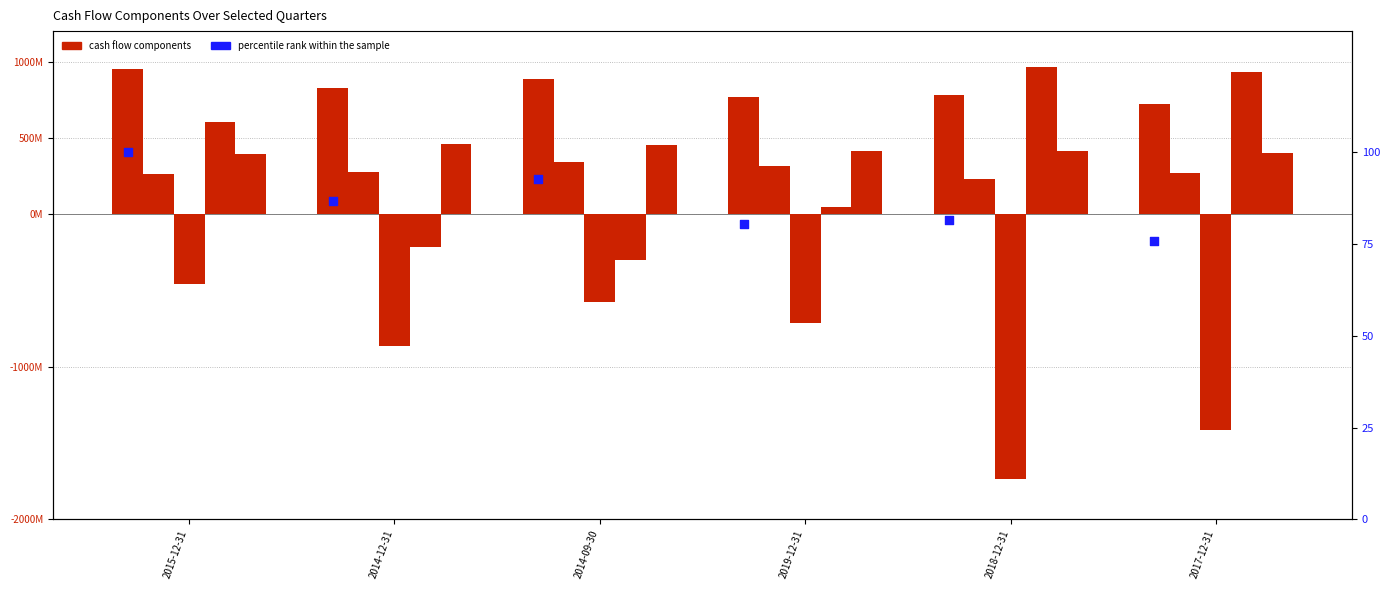

At how many categories does at least one series exceed 539802883?

6